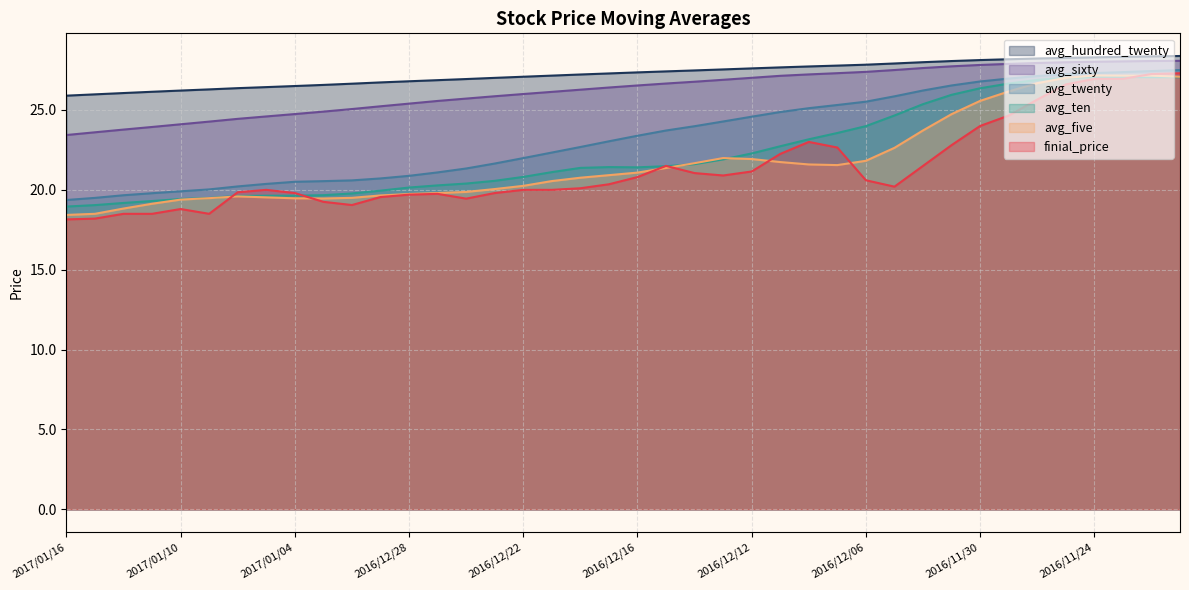

Is it true that avg_five equals 21.9 at 2016/12/12?

True